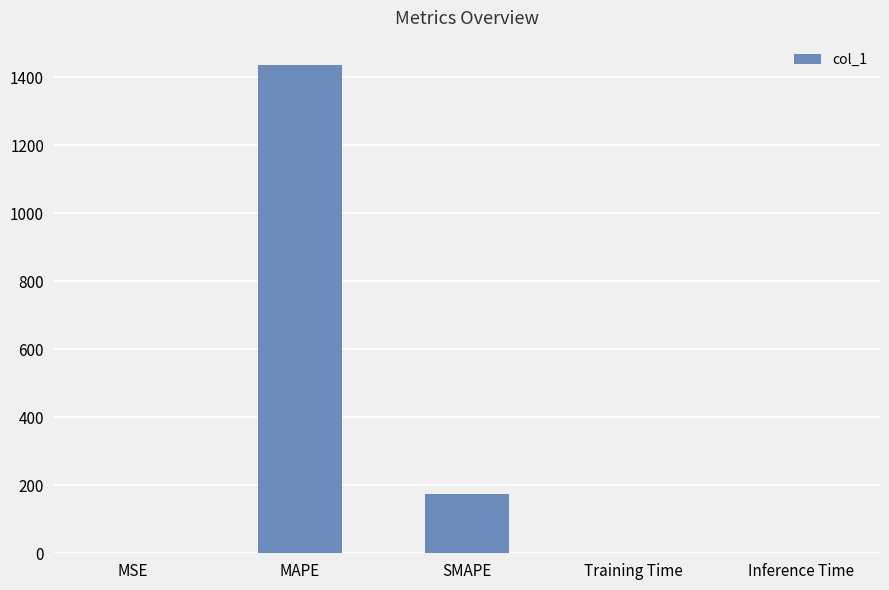

What is the sum of all values?

1612.9